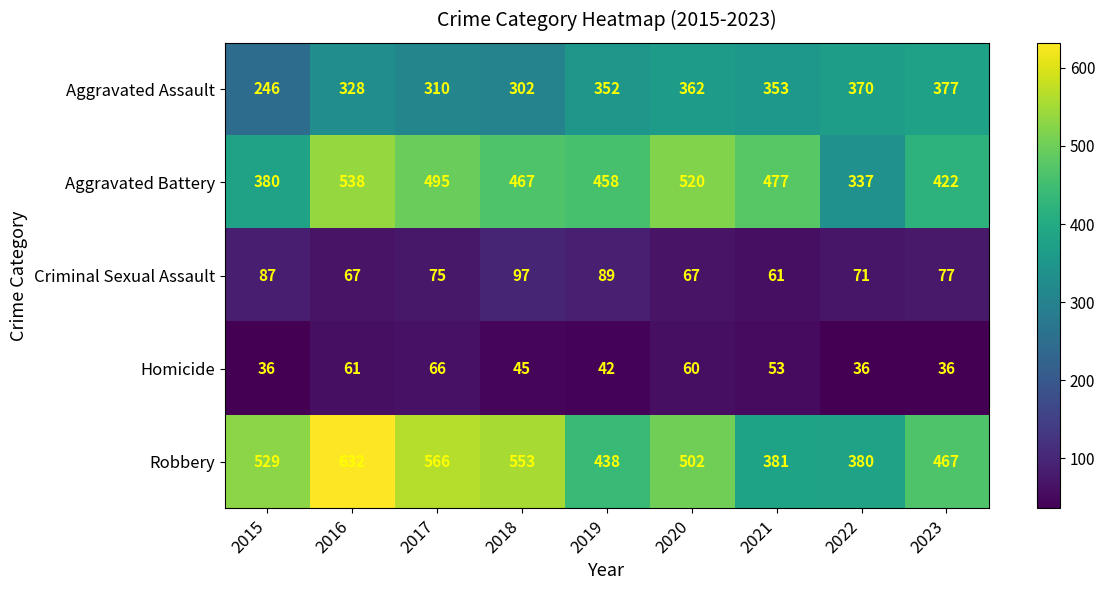

What is the average value of the Criminal Sexual Assault series?

77